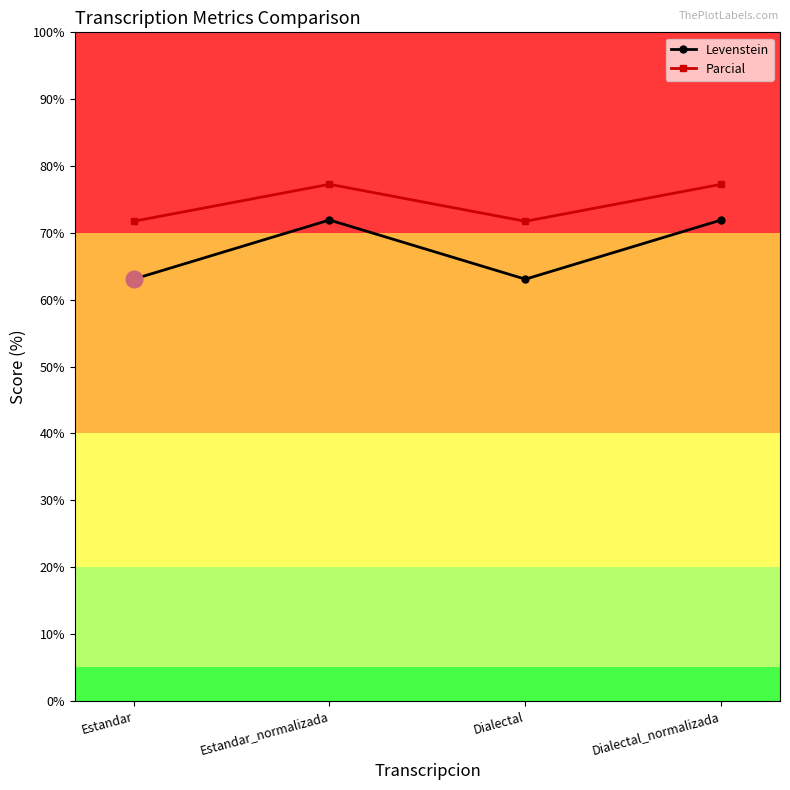

The value of Levenstein at Dialectal_normalizada is 71.9. True or false?

True